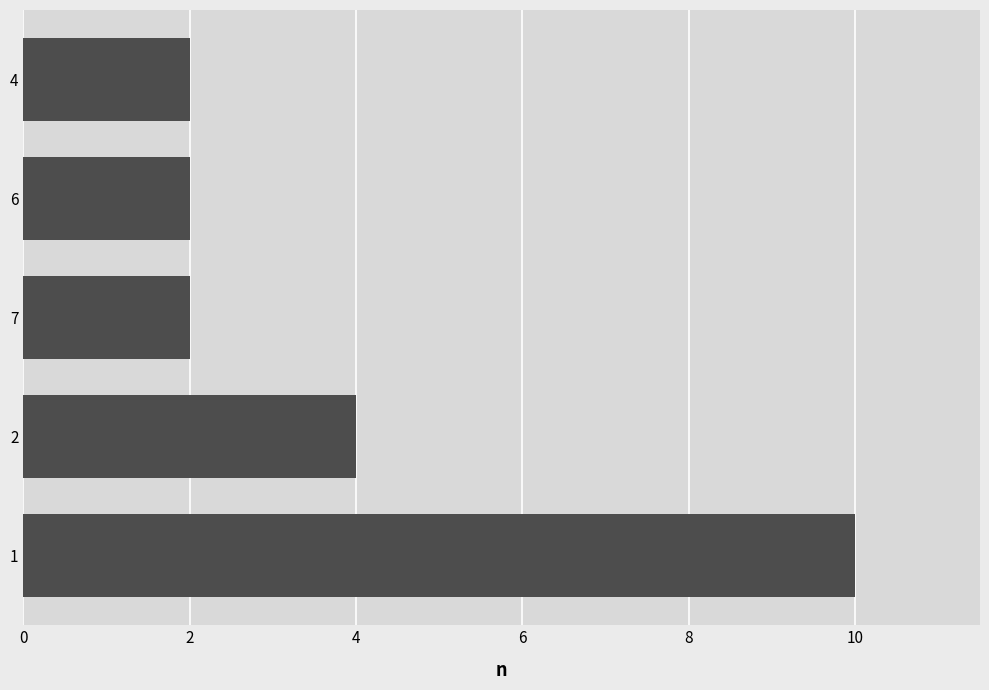

What is the maximum value shown in the chart?

10